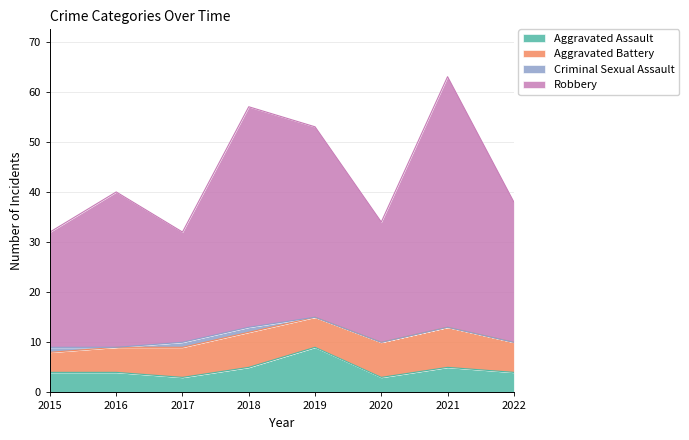

True or false: Aggravated Assault has a value of 4 at 2020.

False